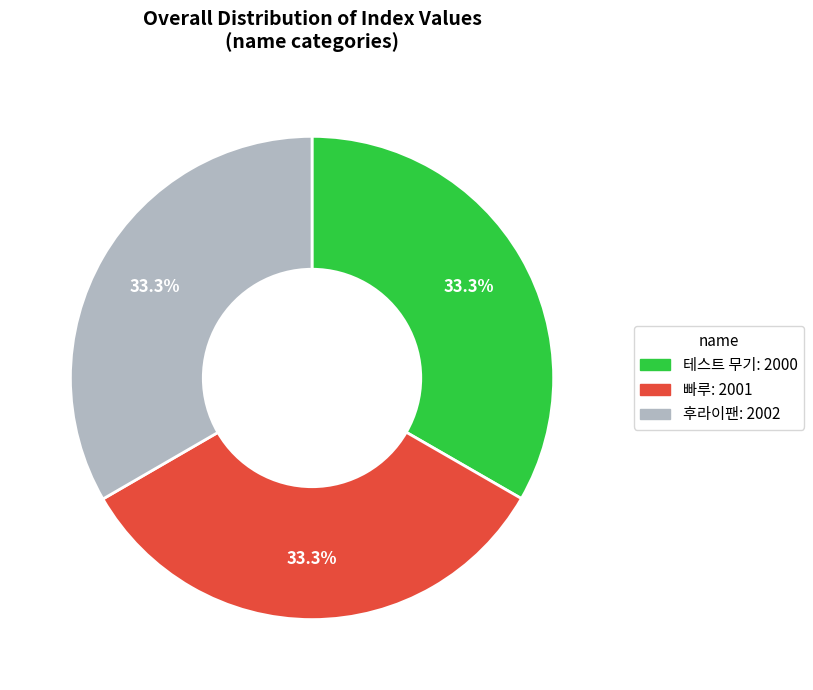

True or false: 테스트 무기 accounts for 33% of the total.

True